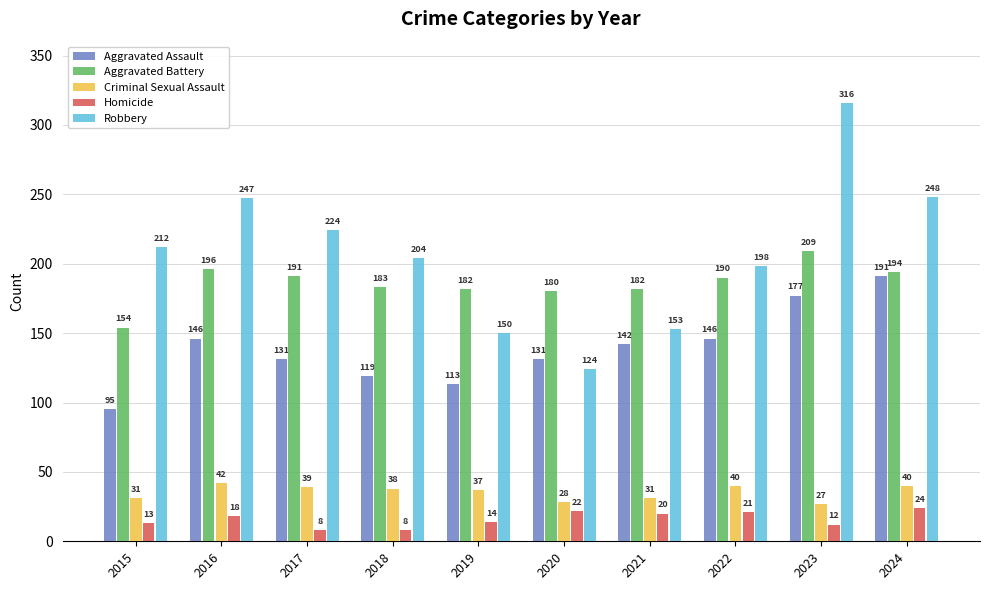

How many distinct data groups are displayed?

5